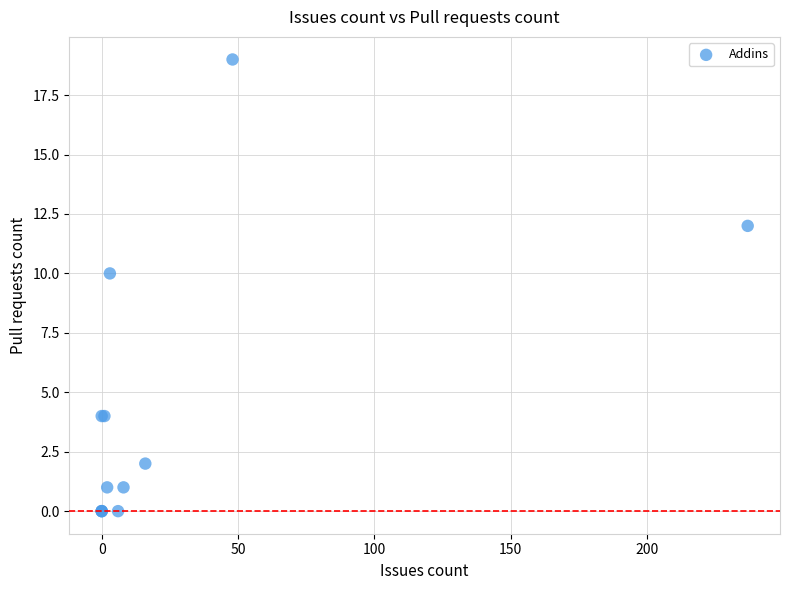

What Y value in the scatter plot is closest to 9?

10